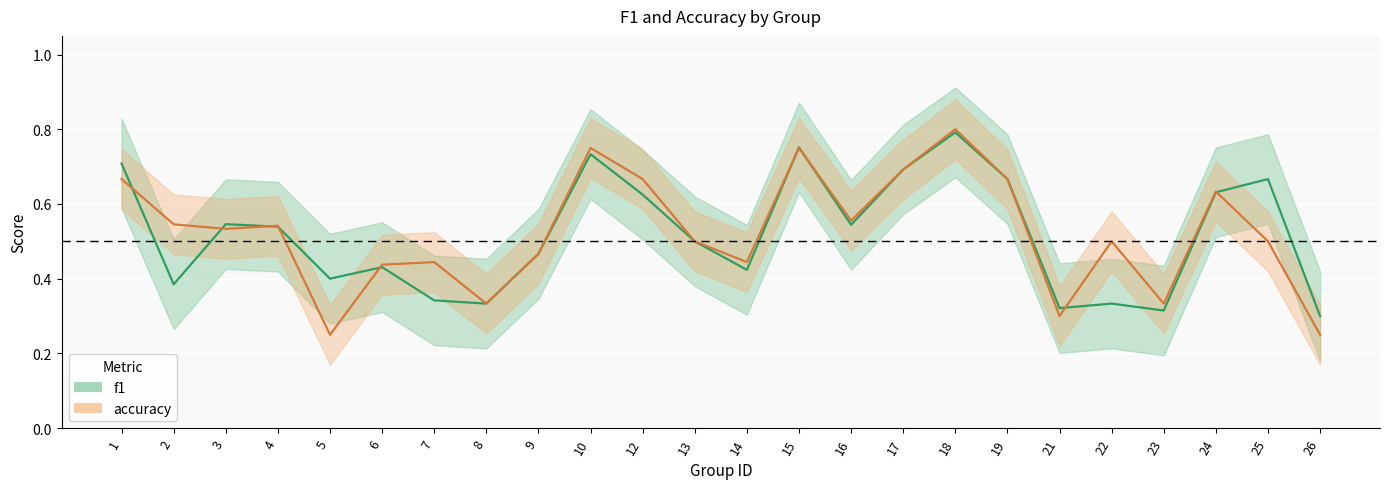

At which category is the sum across all series the highest?

18